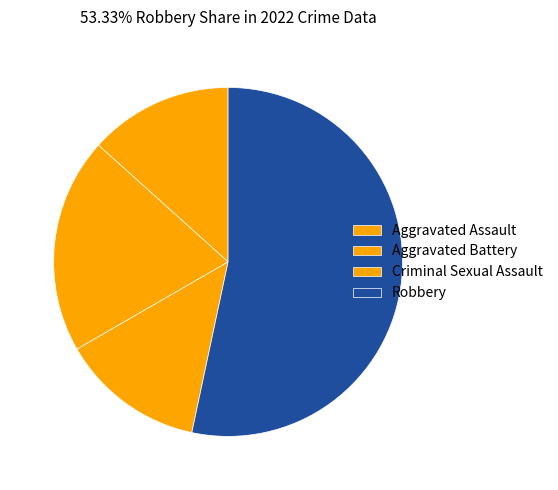

Which category has the biggest portion of the pie?

Robbery